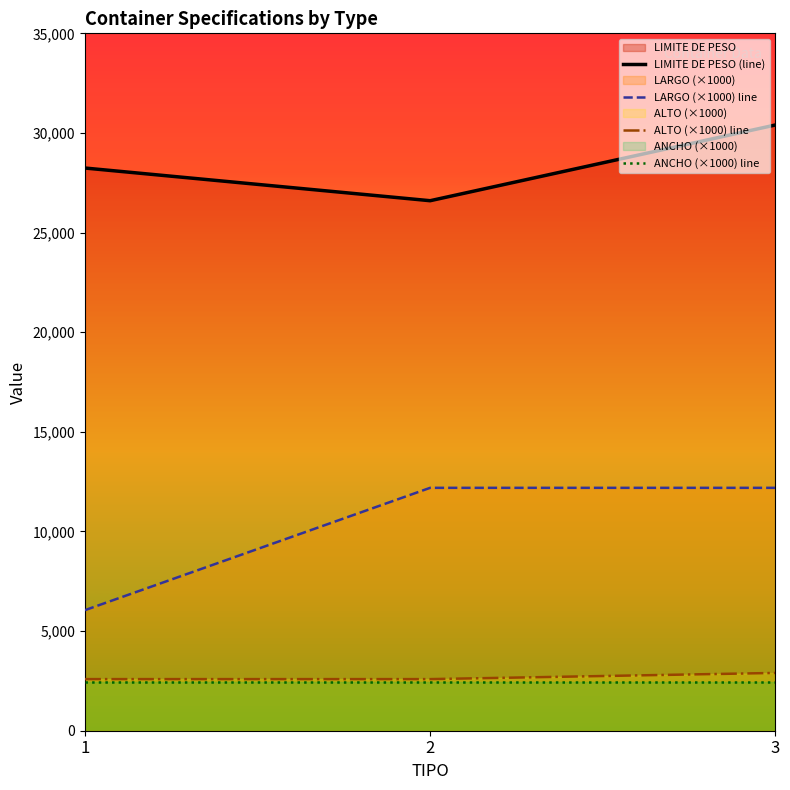

Where is LARGO (×1000) line nearest to the value 9120?

1